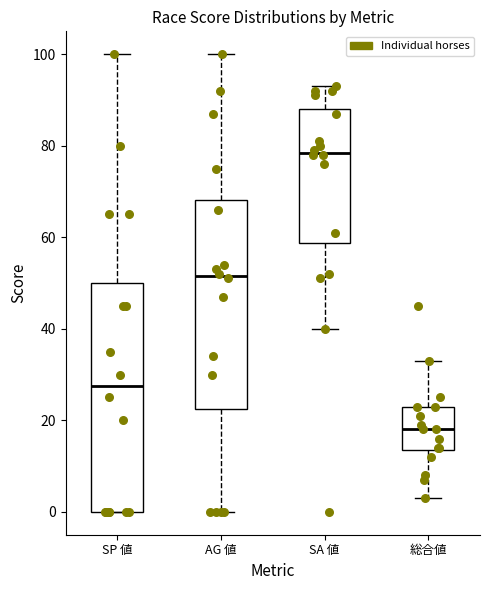

Reading left to right, read every box against the y-axis: the position of its median line, the range the box covers, and the ends of its whiskers. The values are not printed on the chart, so give them approximately, as read against the axis.

SP 値: median 28, box 0 to 50, whiskers 0 to 100
AG 値: median 52, box 22 to 68, whiskers 0 to 100
SA 値: median 78, box 58 to 88, whiskers 40 to 94
総合値: median 18, box 14 to 24, whiskers 4 to 34